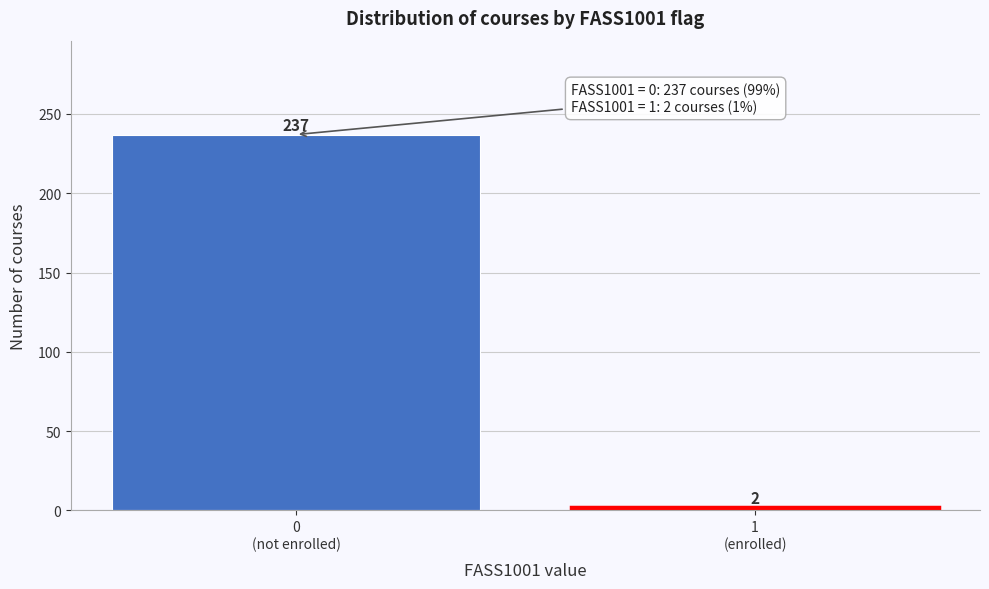

Reading left to right, what are all the values shown in this chart?

237	2